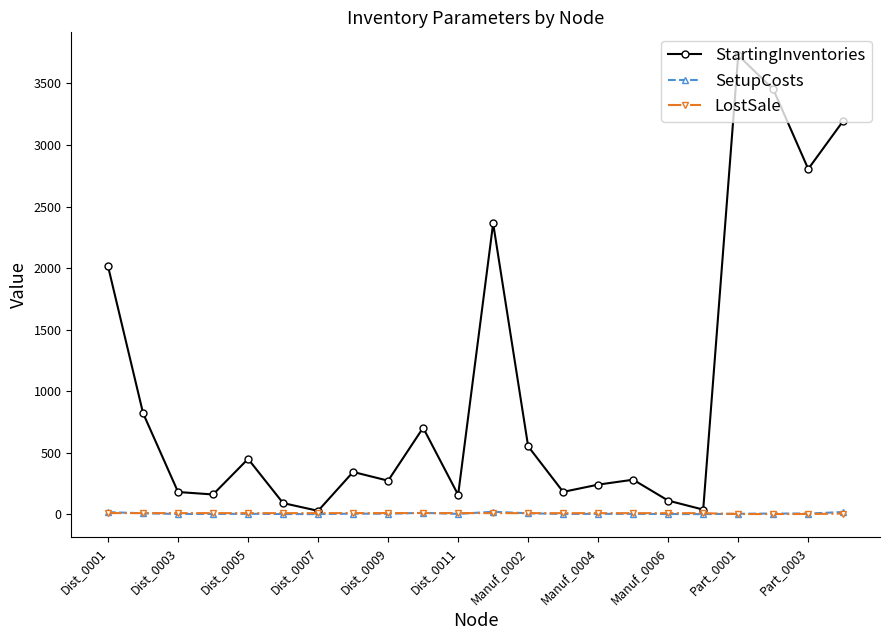

Which series has the widest spread of values?

StartingInventories